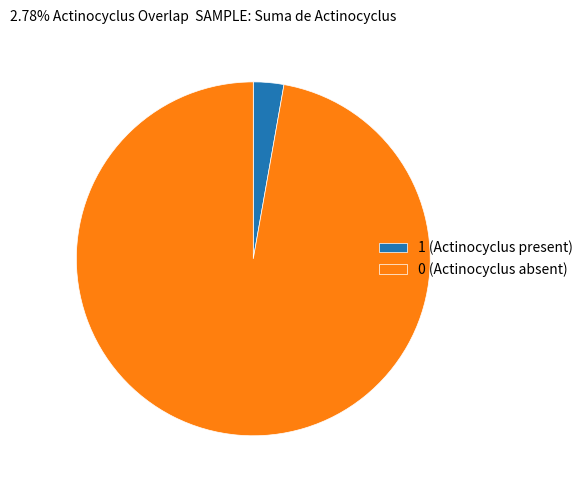

Is it true that 0 is 6% of the pie?

False